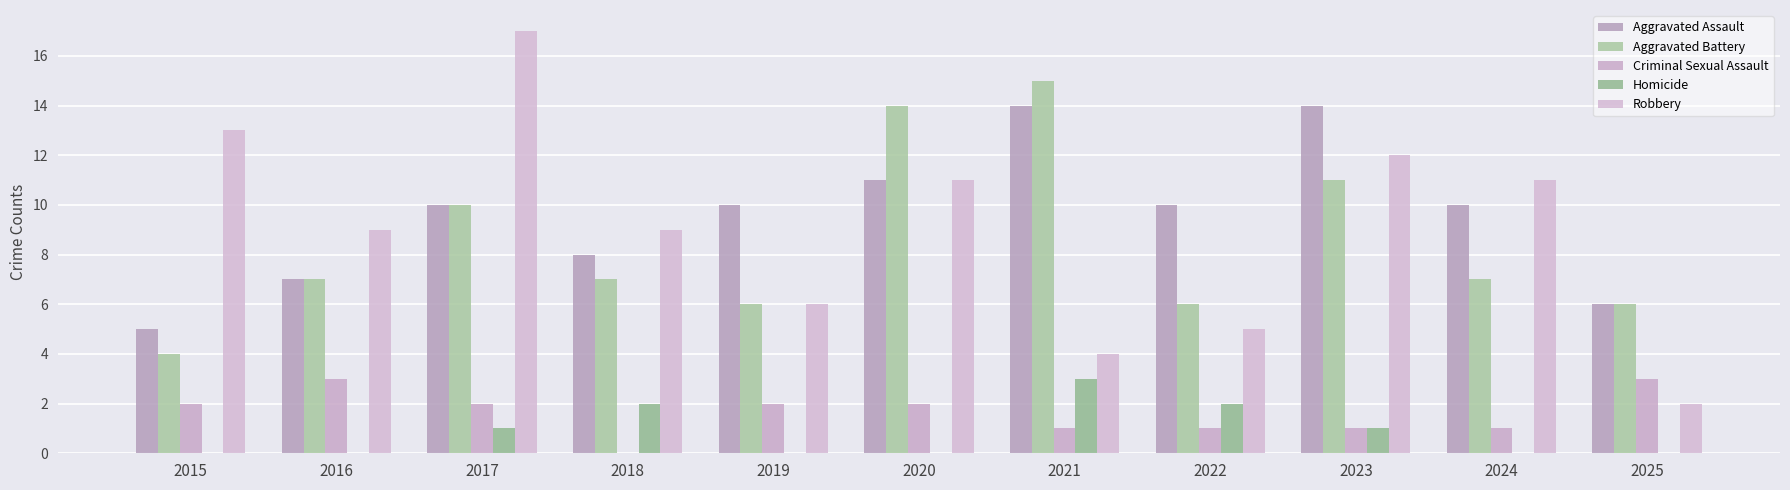

List the labels in order of Criminal Sexual Assault value, largest first.

2016, 2025, 2015, 2017, 2019, 2020, 2021, 2022, 2023, 2024, 2018